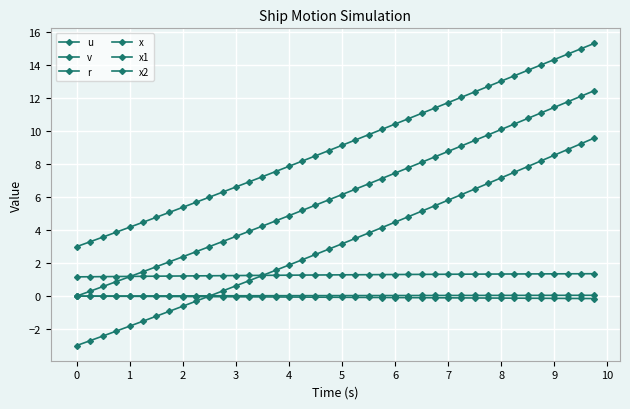

How many lines are shown in the chart?

6